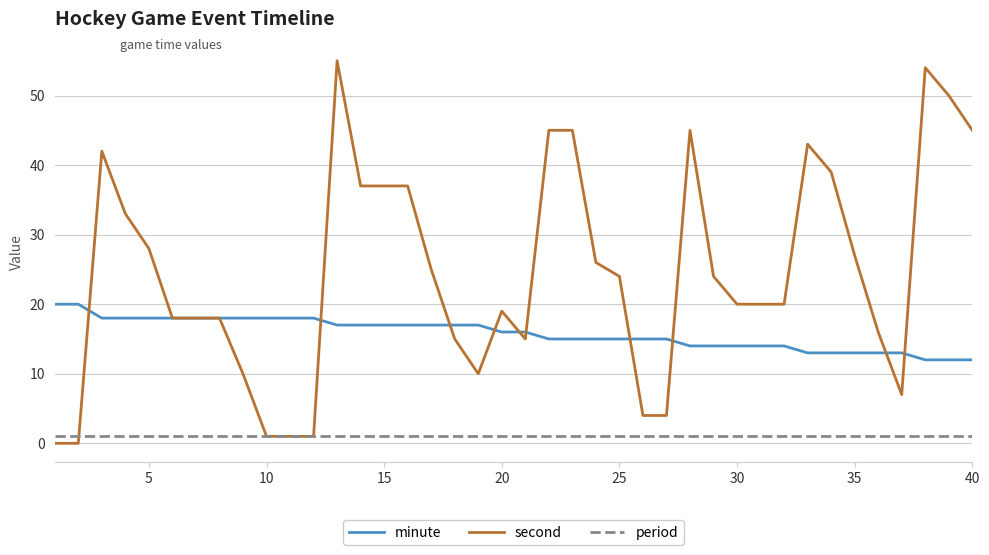

Which series has the largest range (max minus min)?

second